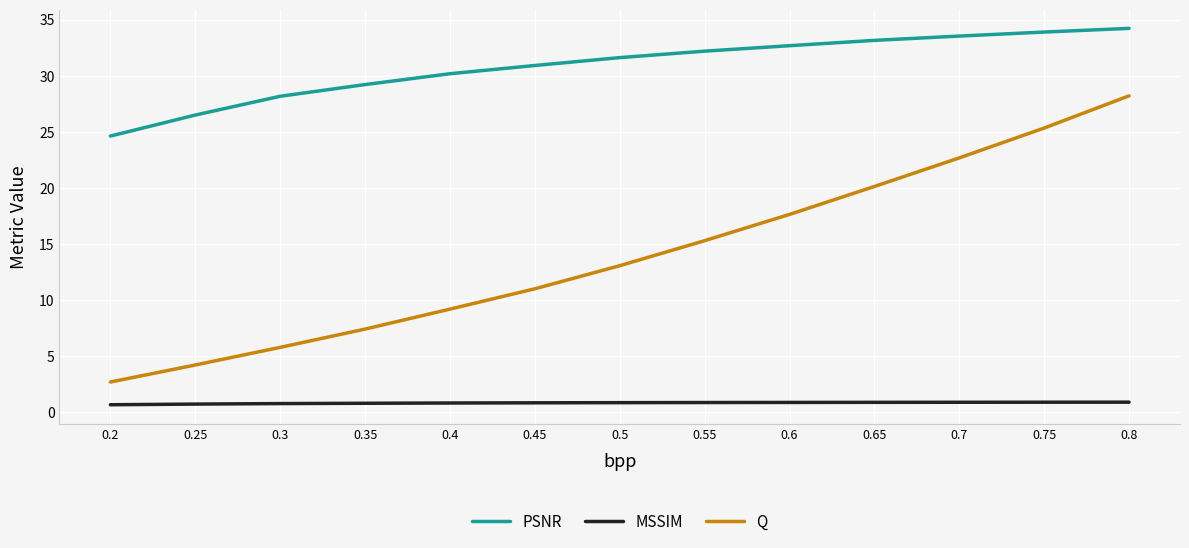

Does the chart have visible grid lines?

Yes